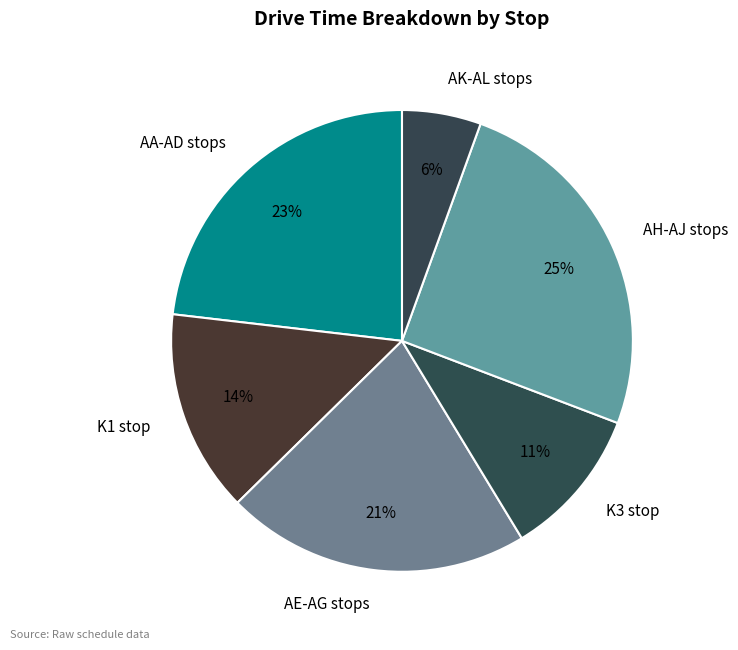

Between AK-AL stops and K3 stop, which is larger?

K3 stop